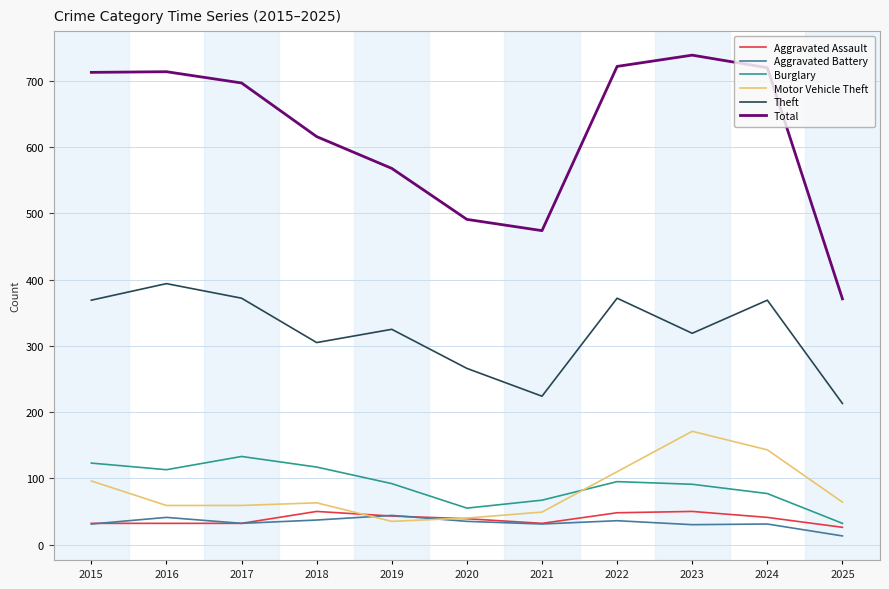

True or false: Total and Theft intersect in this chart.

False